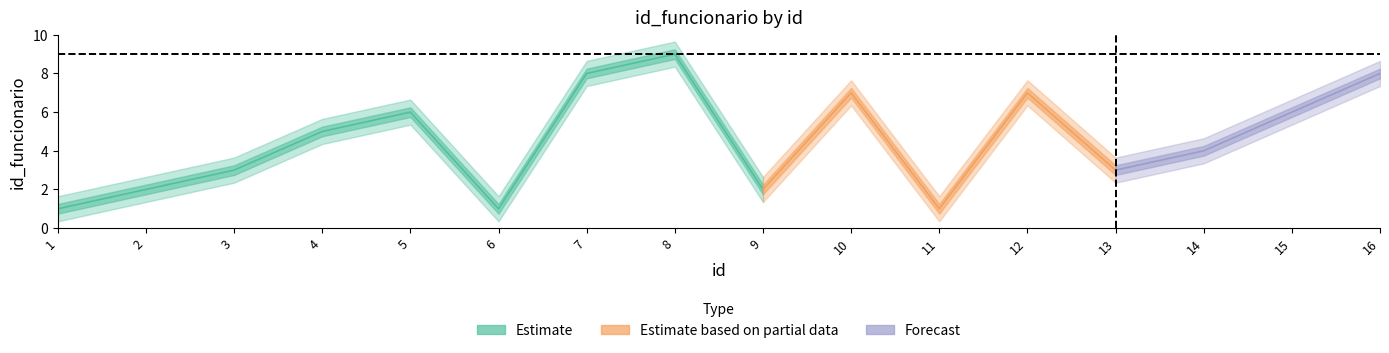

What is the change in value from 4 to 13?

-2